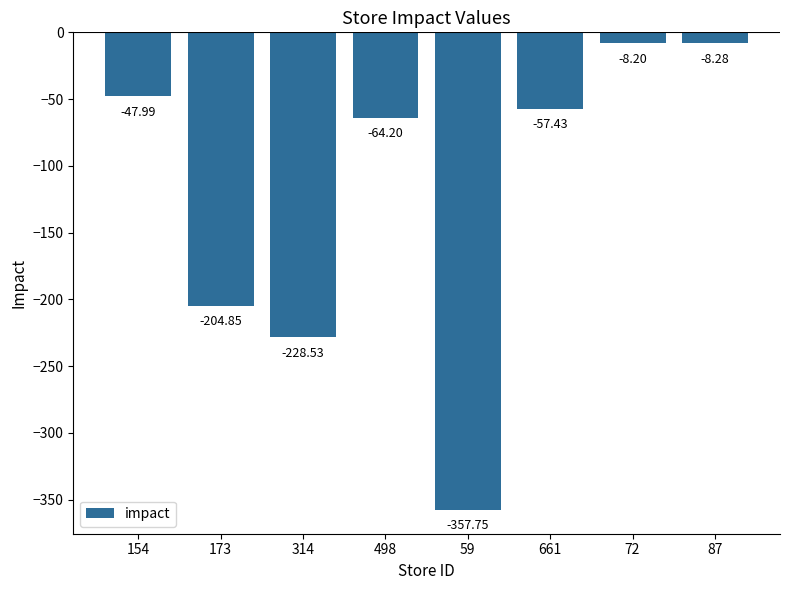

What is the change in value from 173 to 87?

+196.6